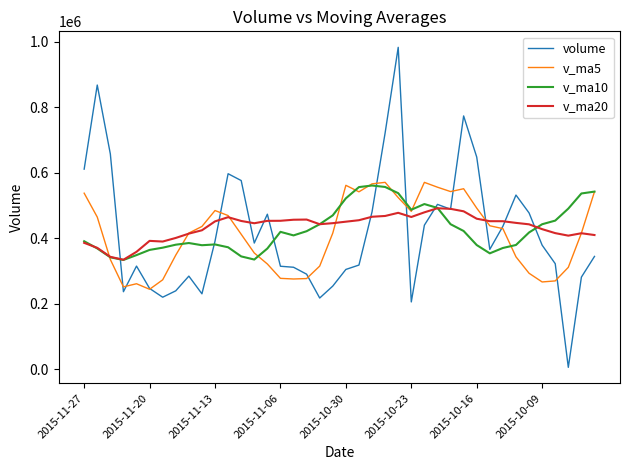

True or false: v_ma20 has more than 0 points higher than both neighbors.

True